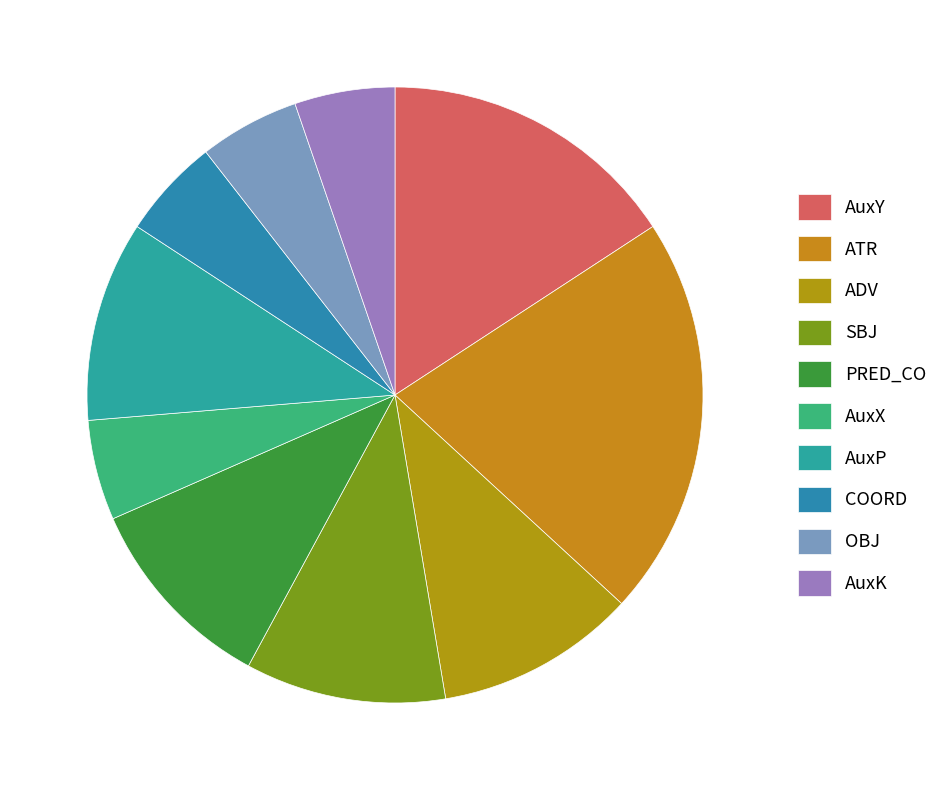

To the nearest percent, what percentage of the pie is COORD?

5%